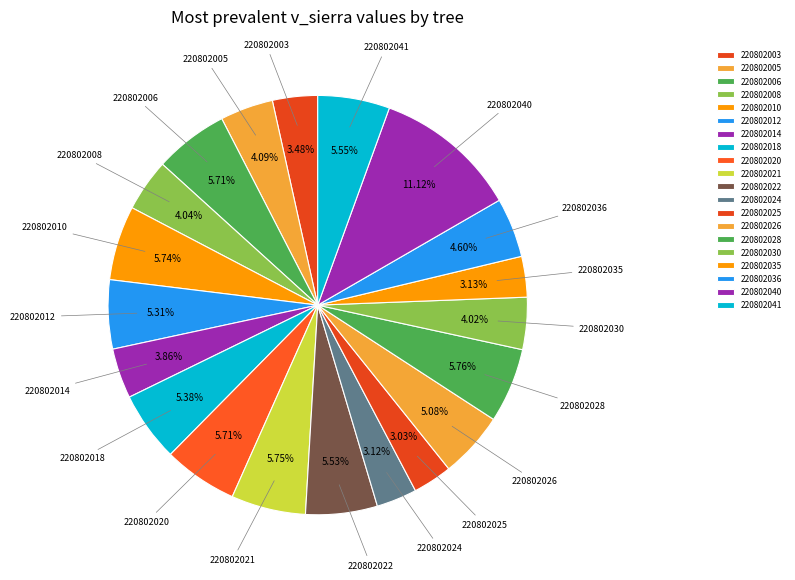

To the nearest percent, what percentage of the pie is 220802025?

3%